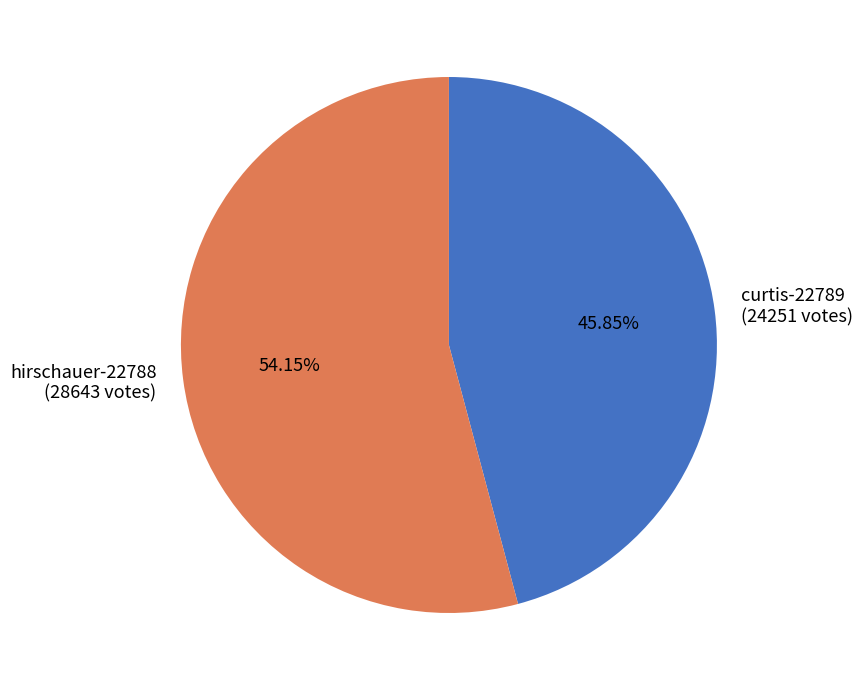

Do curtis-22789 and hirschauer-22788 together represent more than half of the pie?

Yes